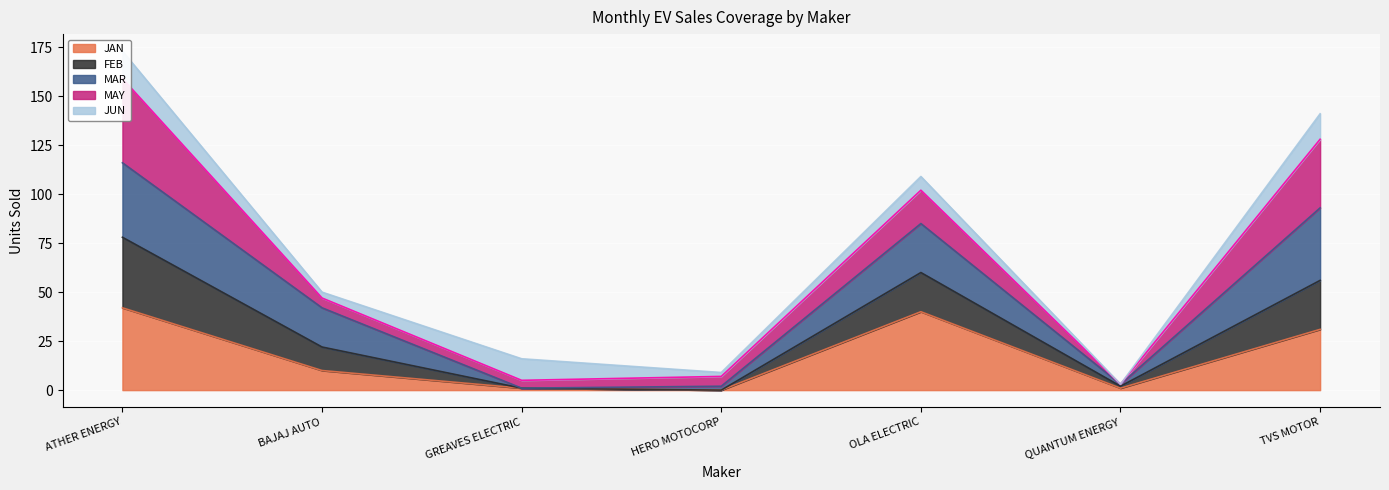

In TOTAL, how many points are higher than both neighbors (excluding endpoints)?

1